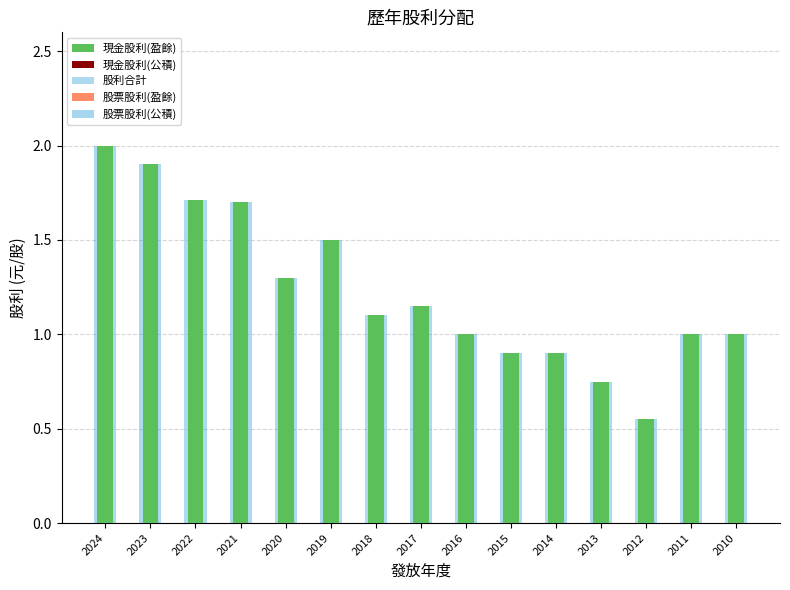

List the series in order of their peak value, highest first.

現金股利(盈餘), 股利合計, 現金股利(公積), 股票股利(盈餘), 股票股利(公積)